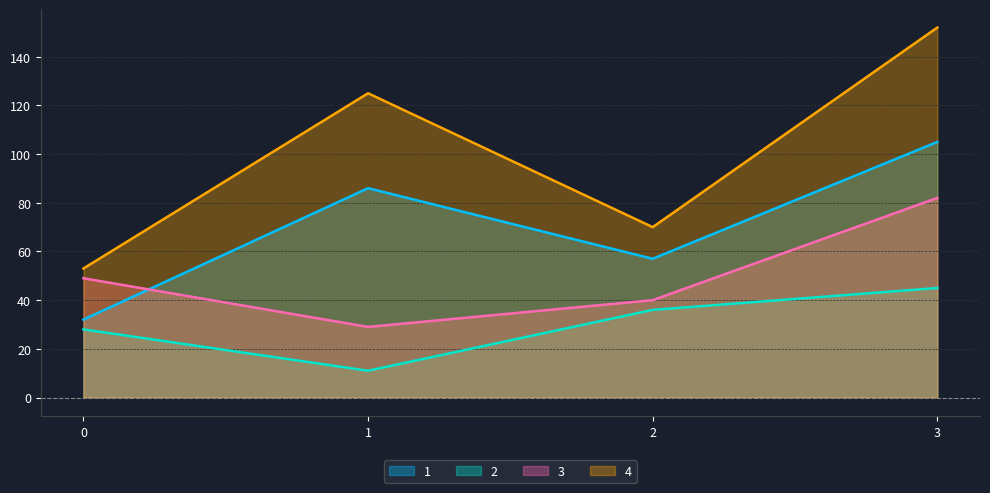

How many values in the 1 series exceed 86?

1